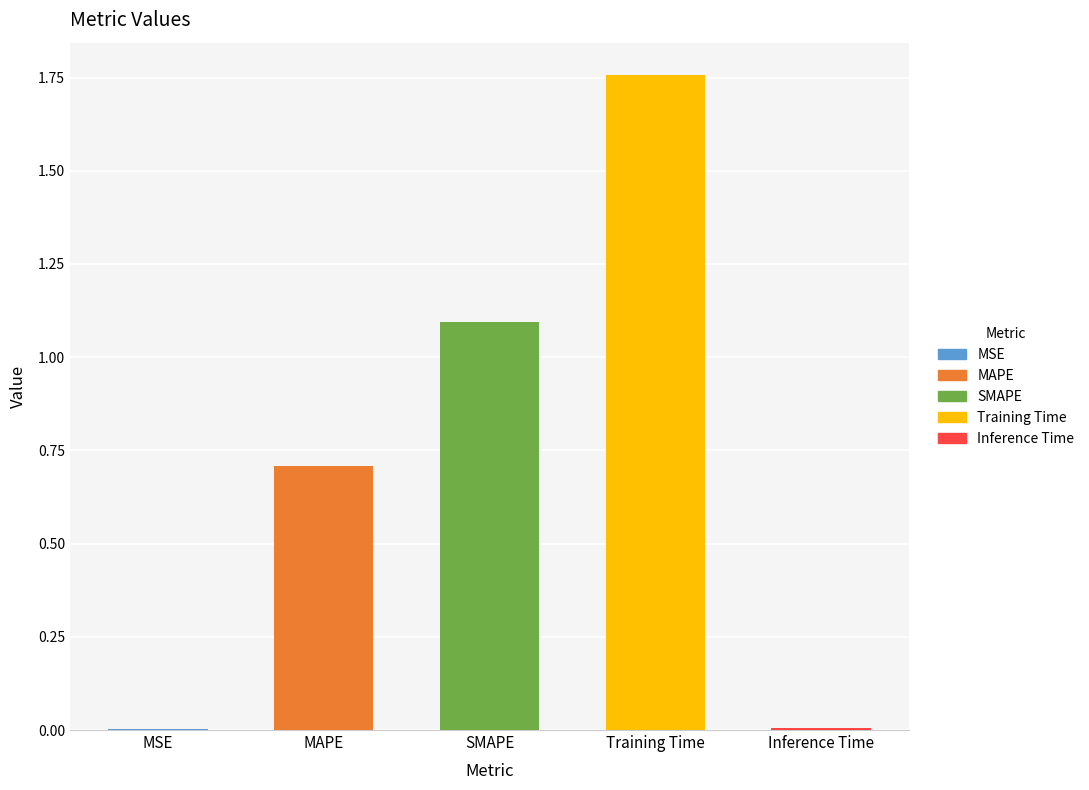

What is the difference between the second highest and minimum values?

1.1